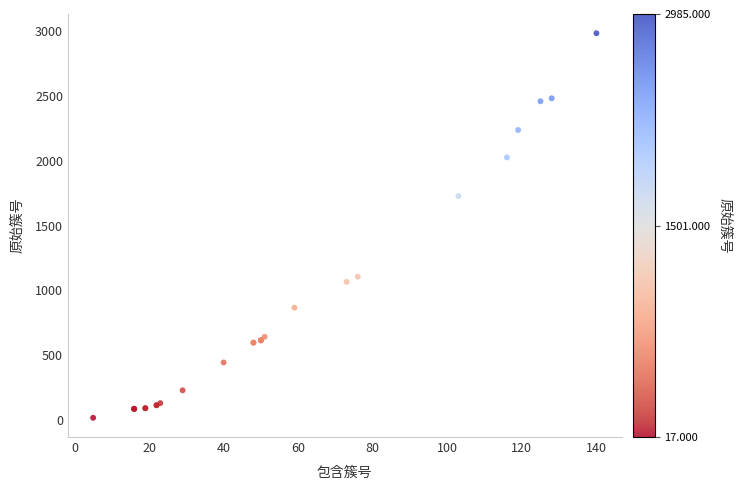

What Y value in the scatter plot is closest to 1501?

1728